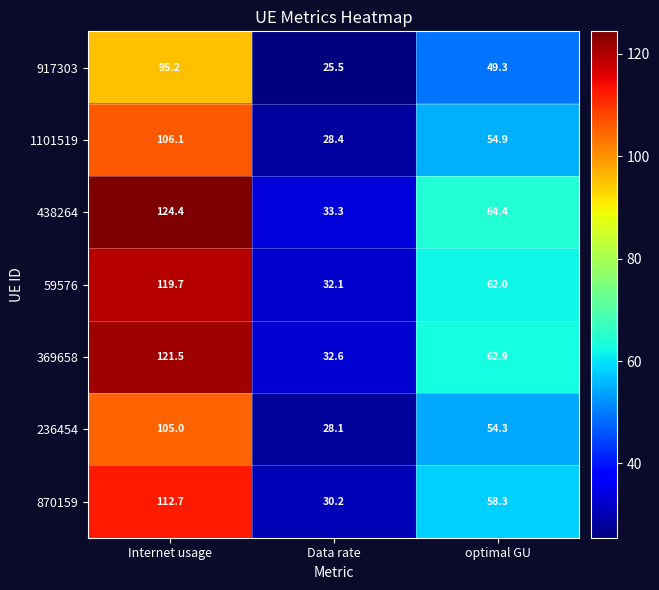

Which label corresponds to the smallest value in the chart?

Data rate